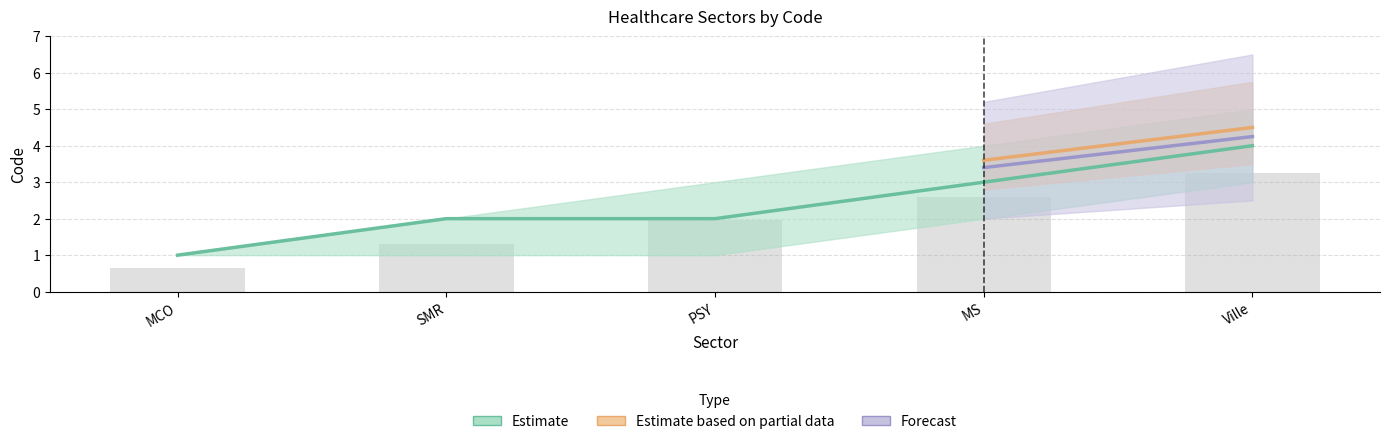

At which label is Estimate_mid closest to 2?

SMR